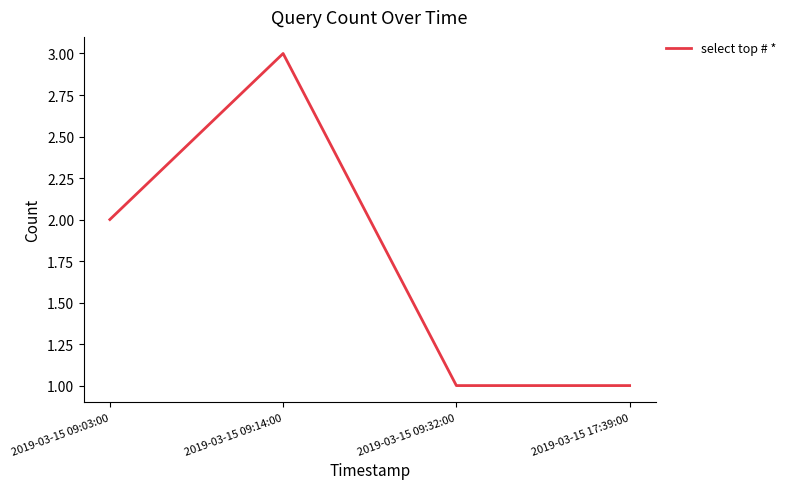

What is the greatest value displayed?

3